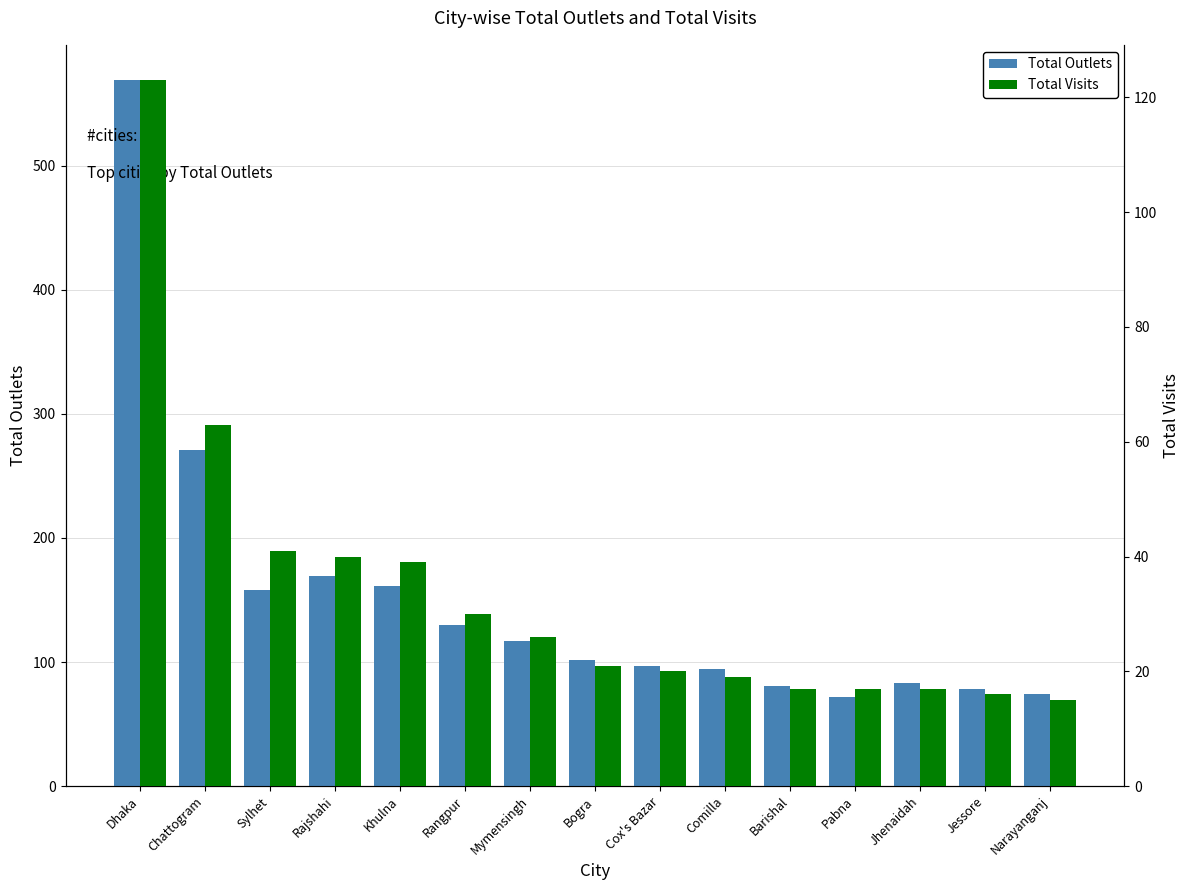

Where does the Total Outlets series first go above 102?

Dhaka